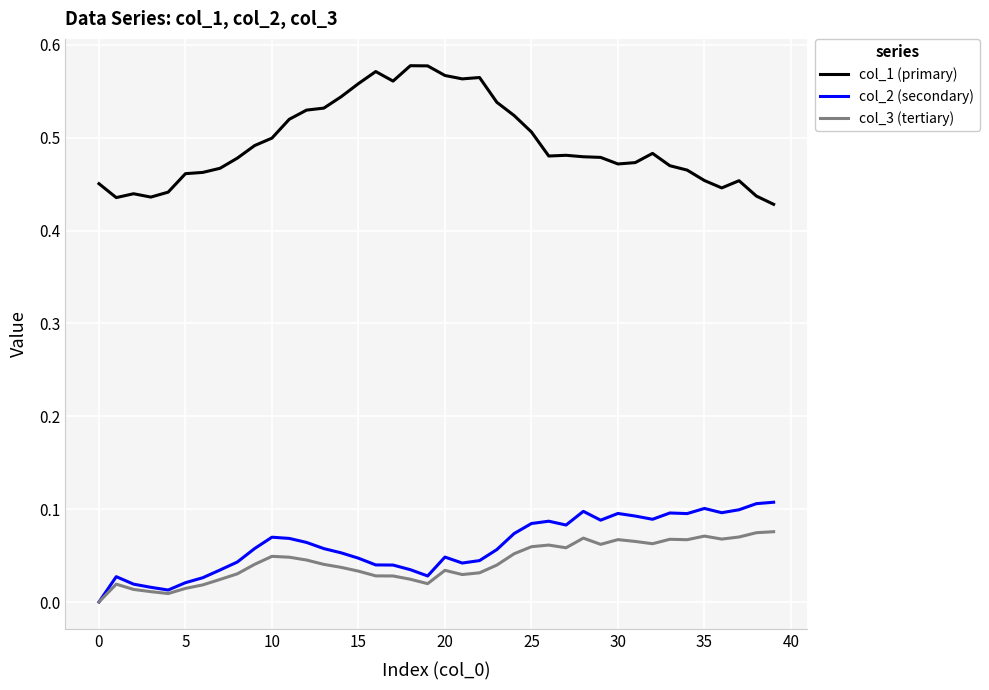

True or false: col_2 (secondary) and col_1 (primary) intersect in this chart.

False